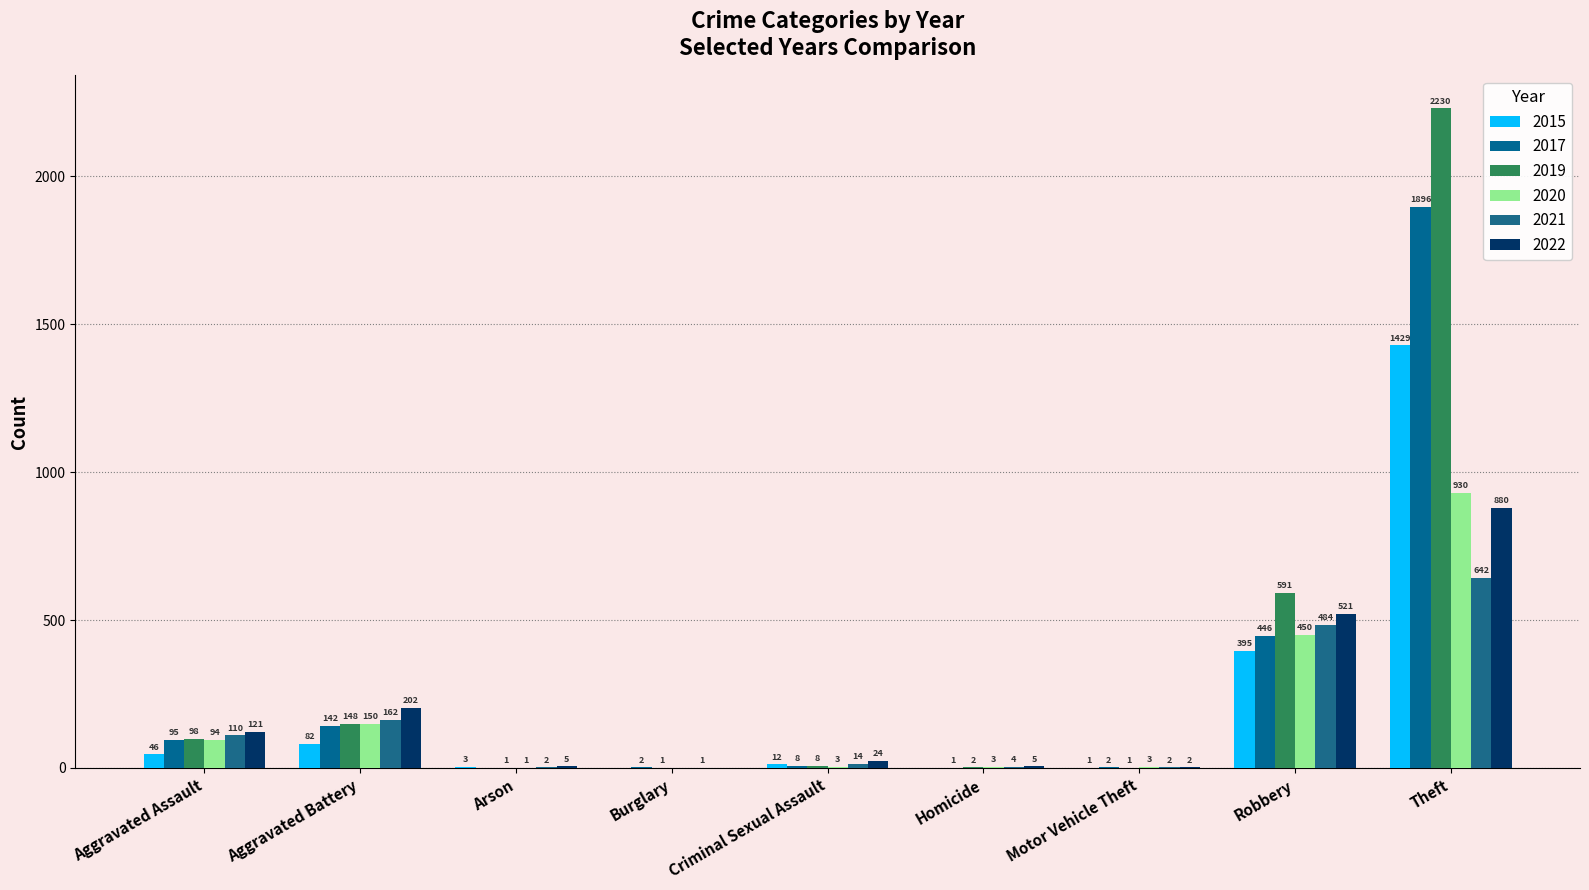

What is the difference between the 2019 values at Robbery and Motor Vehicle Theft?

590